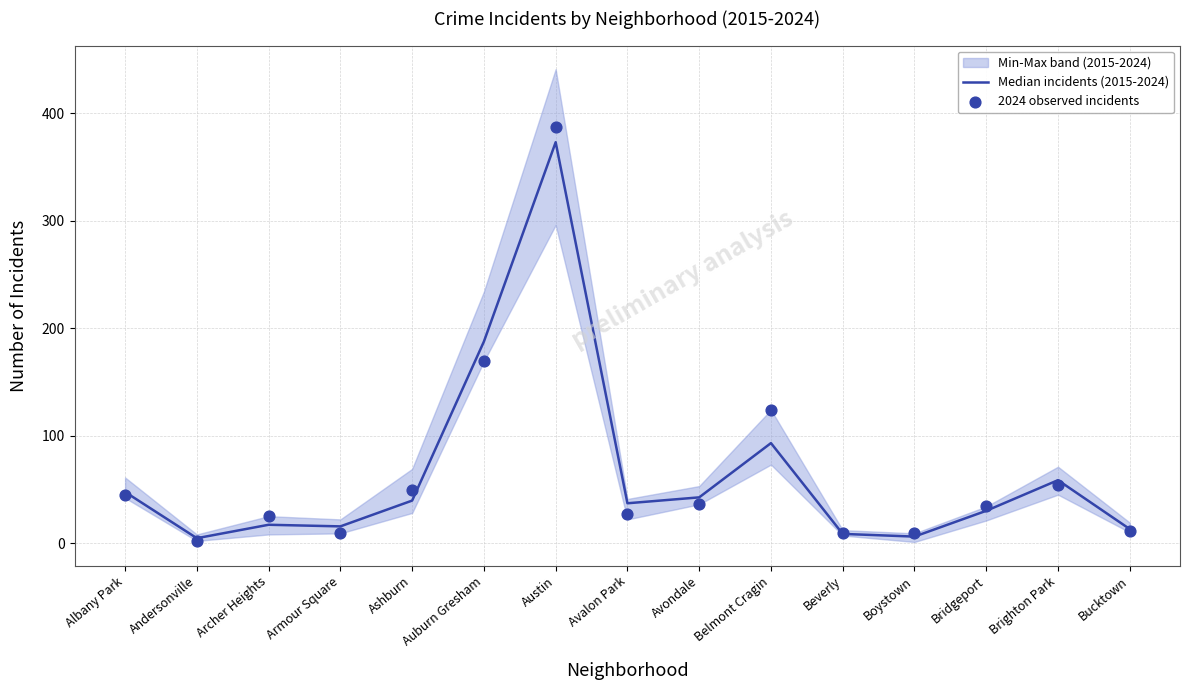

Which series has the widest spread of Y values?

2024 observed incidents